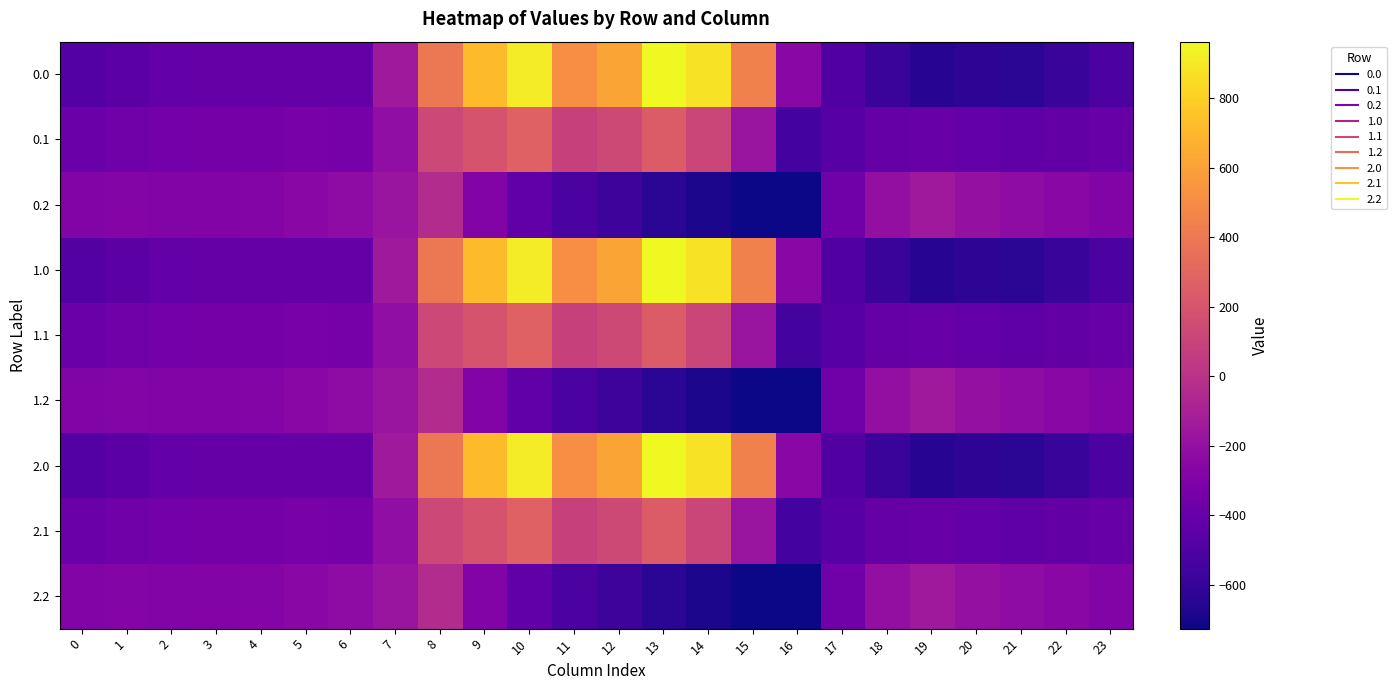

What is the total value across all series at 10?

2300.2